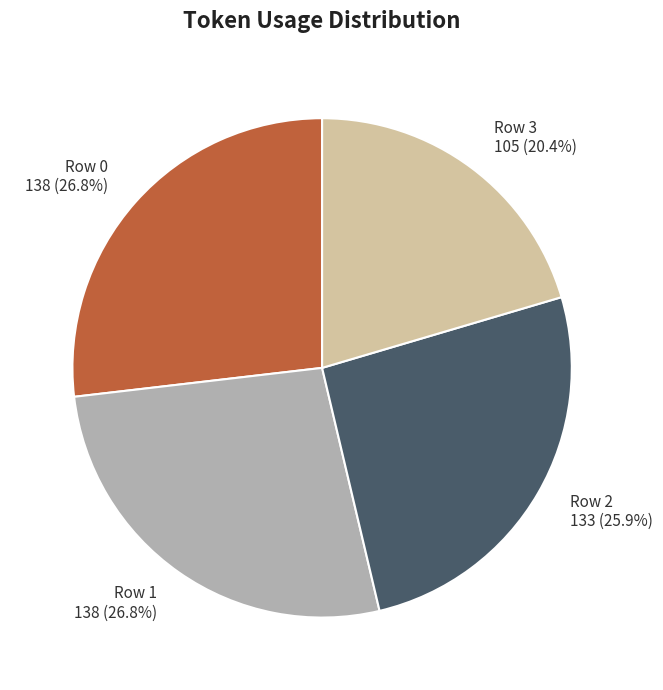

Does any single category account for the majority?

No